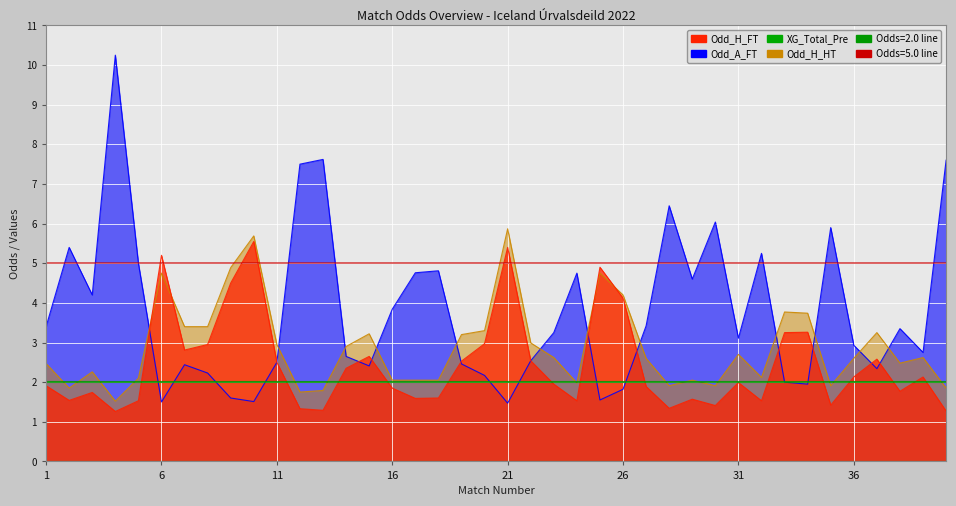

What is the sum of all Odd_H_FT values?

97.6